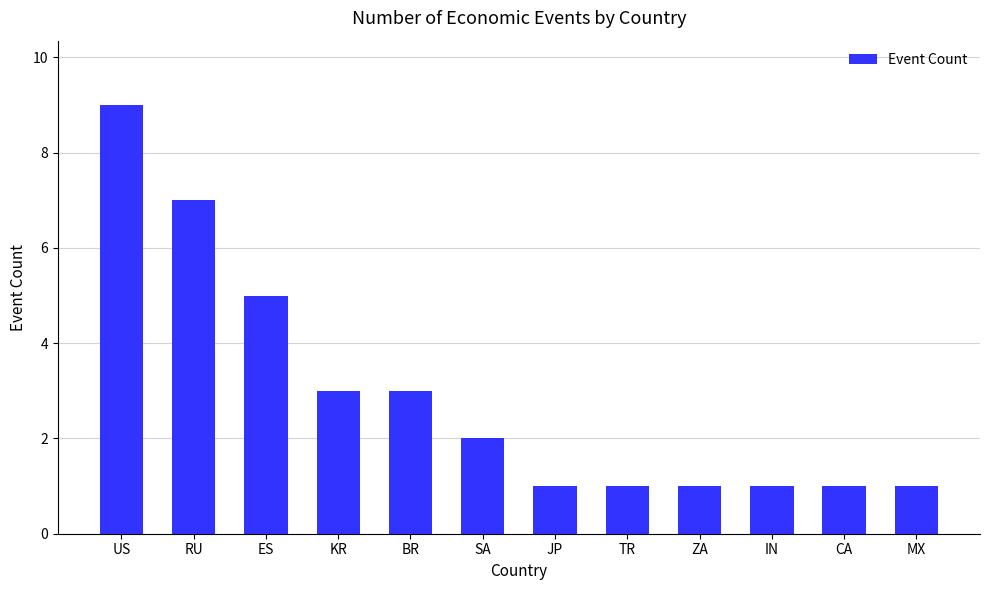

How many bars are there in total?

12